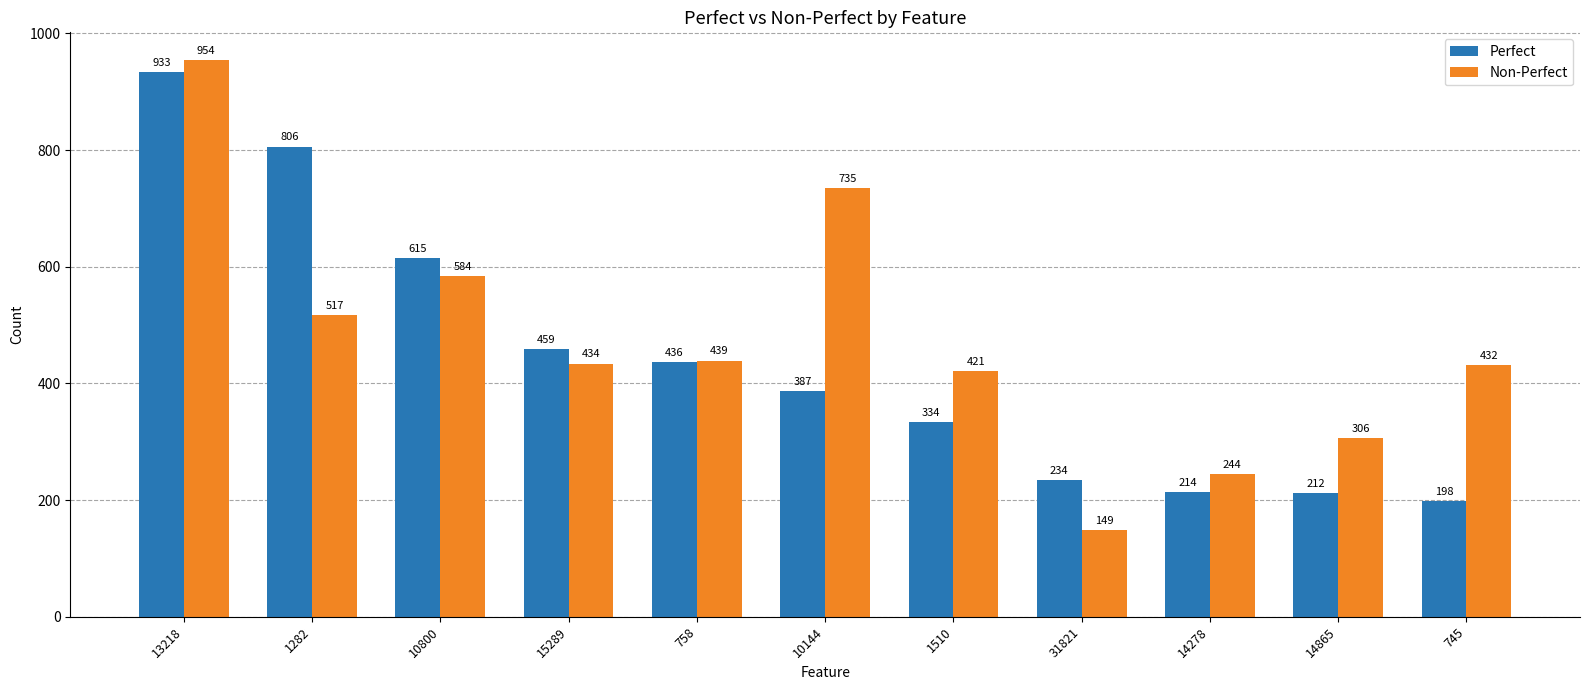

Which series has the largest range (max minus min)?

Non-Perfect